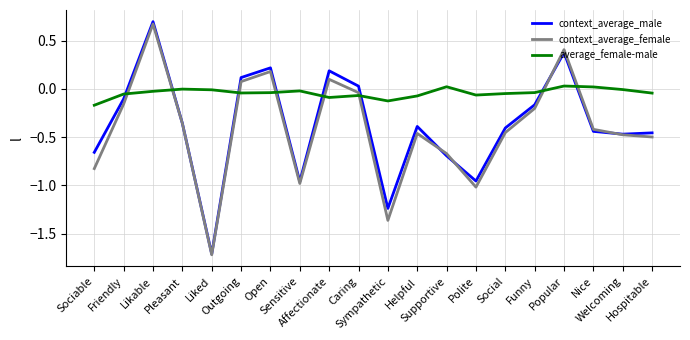

Where is the first local maximum for context_average_male?

Likable